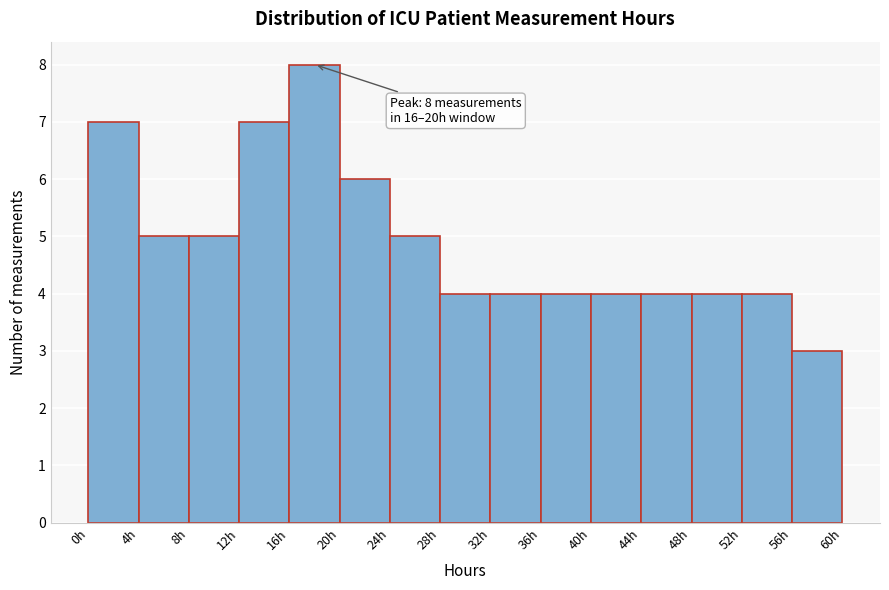

Which range on the x-axis has the tallest bar?

16 to 20